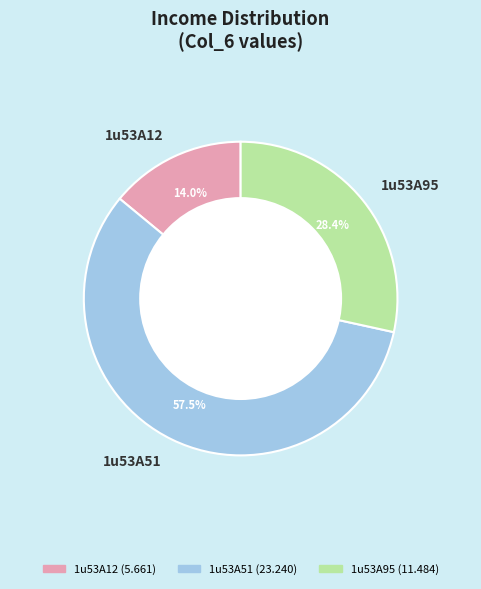

Does 1u53A51 represent more than half of the total?

Yes